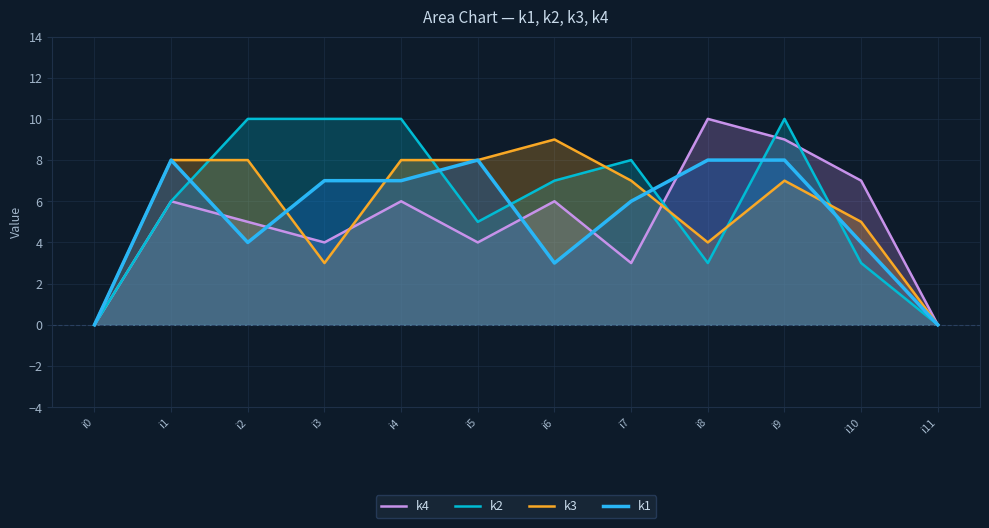

What is the value of the k3 point at the 5th from the left?

8